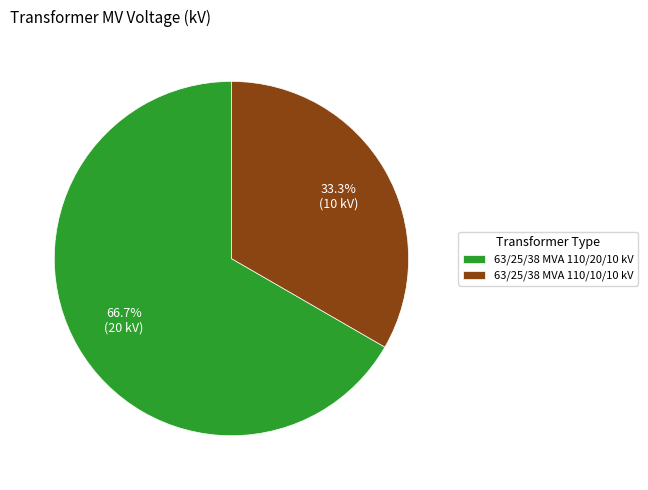

Which category has the biggest portion of the pie?

63/25/38 MVA 110/20/10 kV